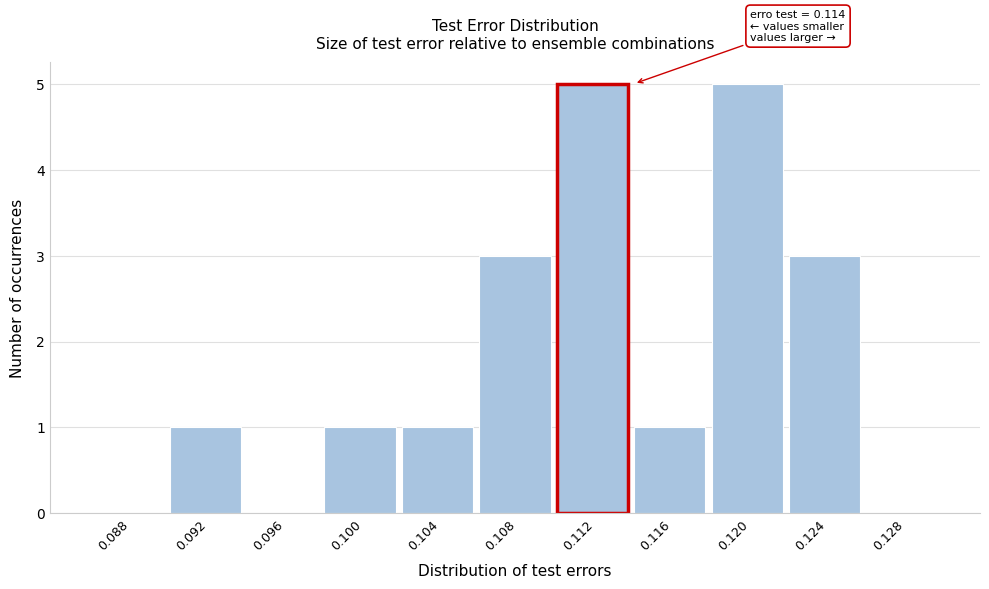

Reading left to right, what are all the values shown in this chart?

0.088=0	0.092=1	0.096=0	0.100=1	0.104=1	0.108=3	0.112=5	0.116=1	0.120=5	0.124=3	0.128=0